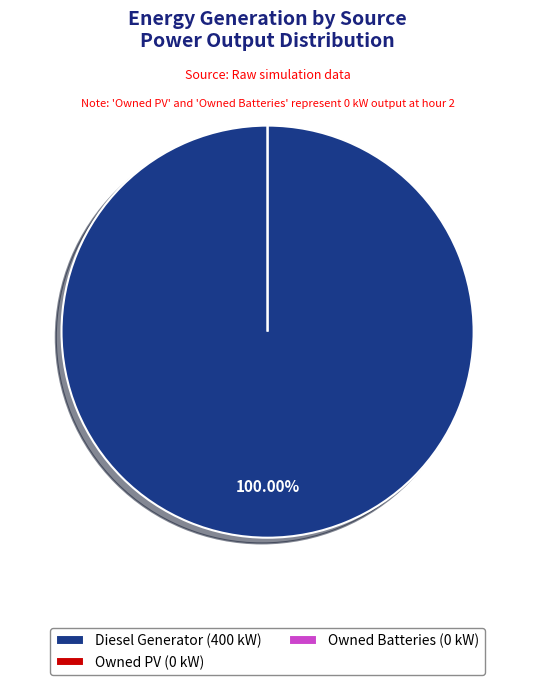

The Owned Batteries slice represents 10% of the pie. True or false?

False